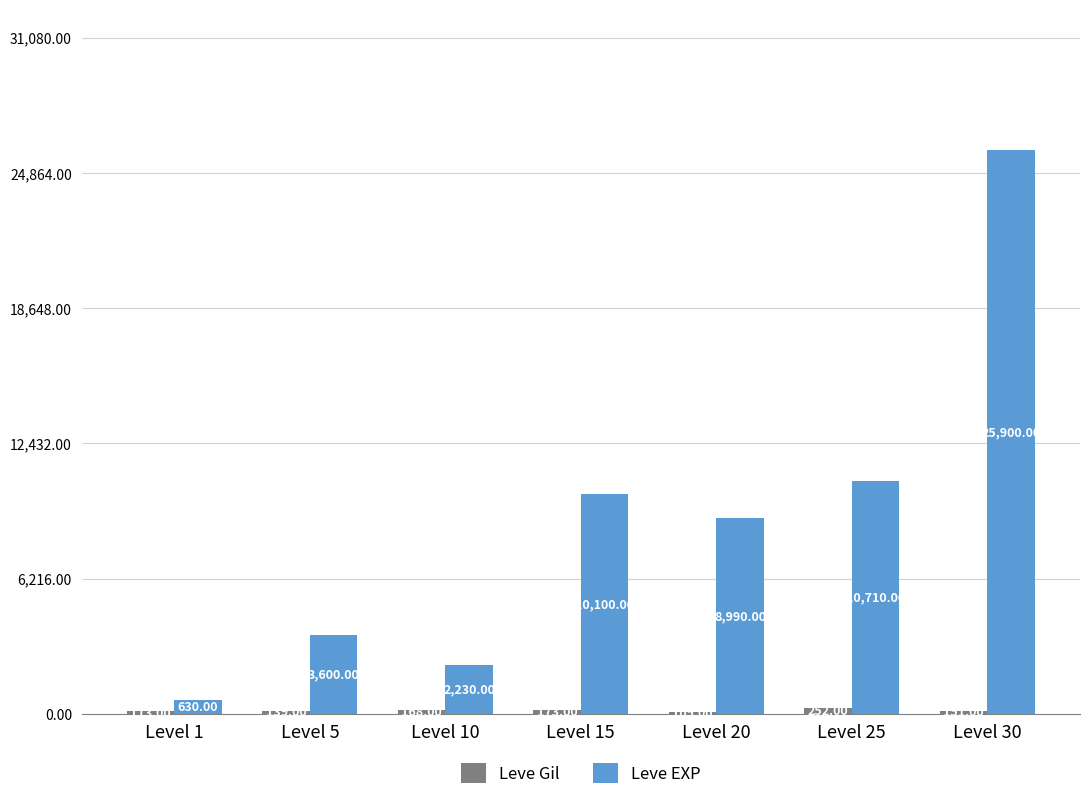

At which label does Leve EXP first exceed 8990?

Level 15